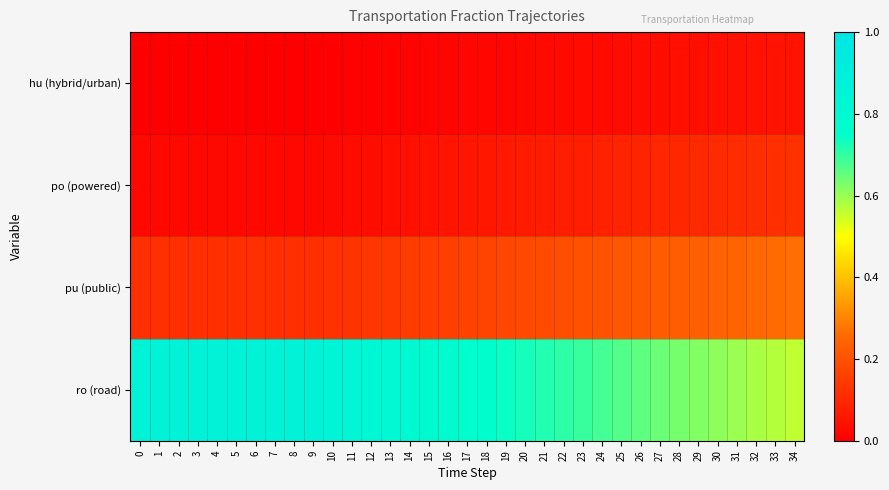

Reading left to right, list all the values displayed in this chart.

row_0: 0.0	0.0	0.0	0.0	0.0	0.0	0.0	0.0	0.0	0.0	0.0	0.0	0.0	0.0	0.0	0.0	0.0	0.0	0.0	0.0	0.0	0.0	0.0	0.0	0.0	0.0	0.0	0.0	0.0	0.0	0.0	0.0	0.0	0.0	0.1
row_1: 0.0	0.0	0.0	0.0	0.0	0.0	0.0	0.0	0.0	0.0	0.0	0.0	0.0	0.0	0.0	0.0	0.1	0.1	0.1	0.1	0.1	0.1	0.1	0.1	0.1	0.1	0.1	0.1	0.1	0.1	0.1	0.1	0.1	0.1	0.1
row_2: 0.1	0.1	0.1	0.1	0.1	0.1	0.1	0.1	0.1	0.1	0.1	0.1	0.1	0.1	0.1	0.2	0.2	0.2	0.2	0.2	0.2	0.2	0.2	0.2	0.2	0.2	0.2	0.2	0.2	0.2	0.2	0.2	0.3	0.3	0.3
row_3: 0.9	0.9	0.9	0.9	0.9	0.9	0.9	0.9	0.9	0.9	0.8	0.8	0.8	0.8	0.8	0.8	0.8	0.8	0.8	0.7	0.7	0.7	0.7	0.7	0.7	0.7	0.7	0.6	0.6	0.6	0.6	0.6	0.6	0.6	0.6